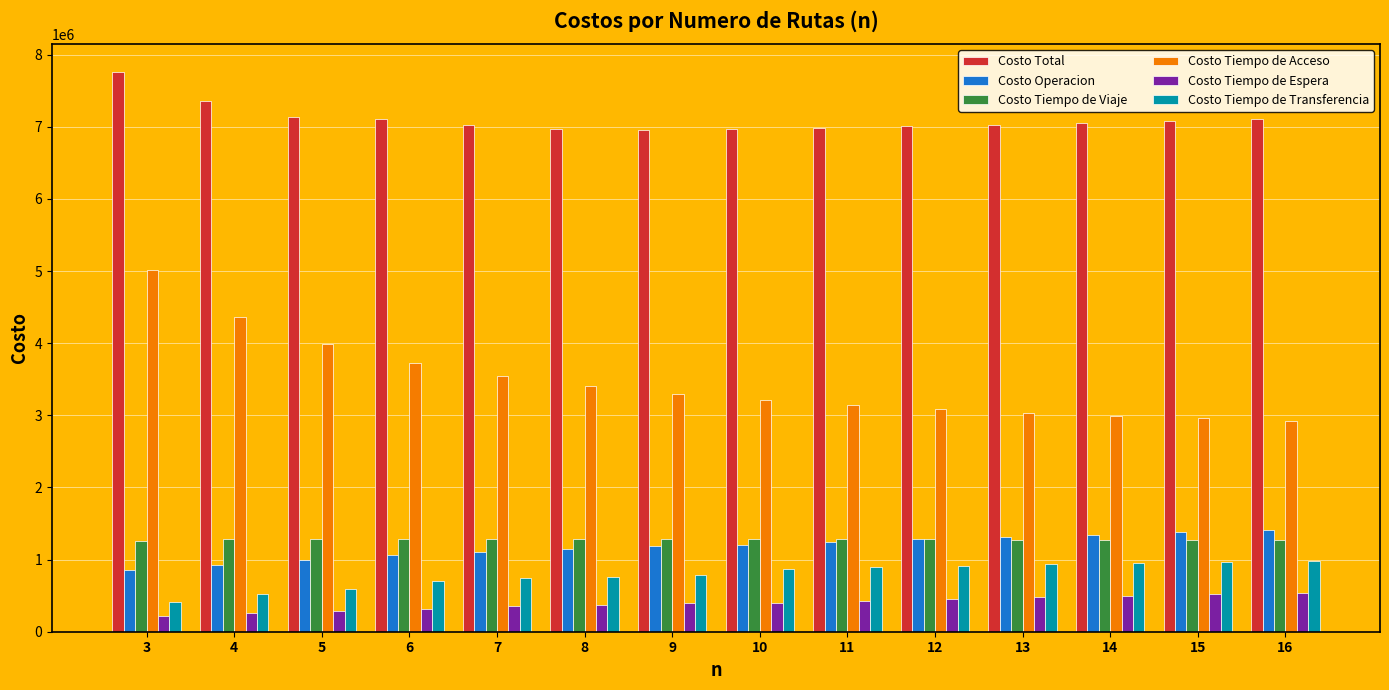

What is the minimum value for Costo Tiempo de Viaje?

1260813.3